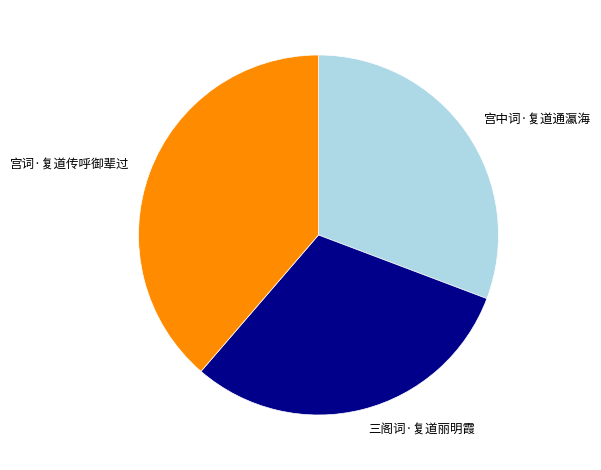

True or false: 宫词·复道传呼御辈过 accounts for 39% of the total.

True